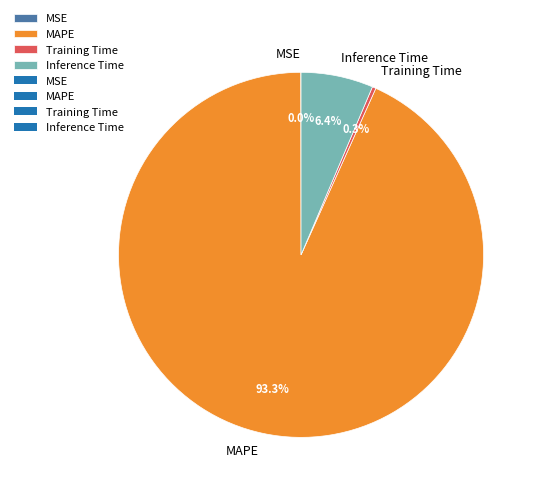

Is it true that MAPE is 99% of the pie?

False